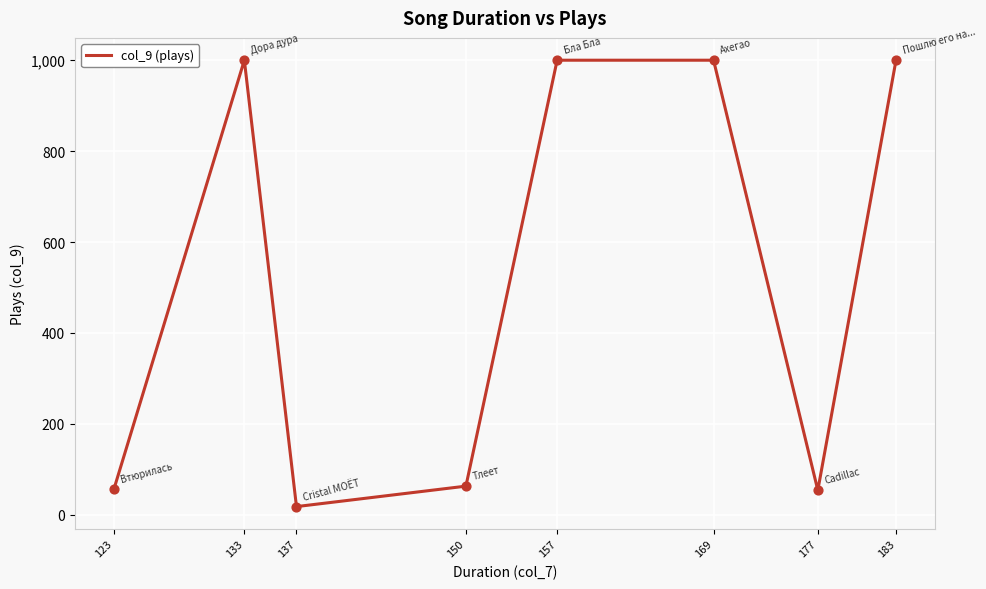

What is the change in value from 137 to 183?

+982